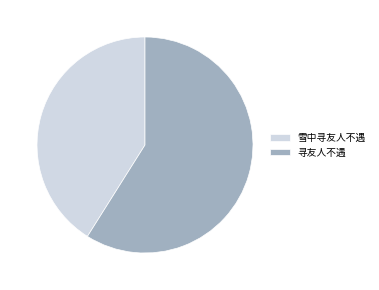

Do 雪中寻友人不遇 and 寻友人不遇 together represent more than half of the pie?

Yes